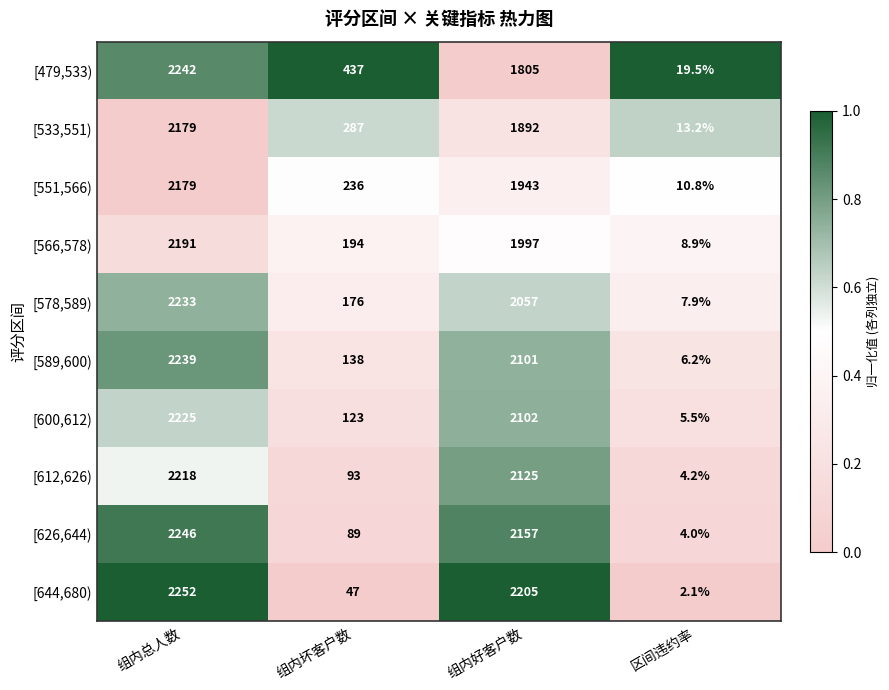

What is the greatest value displayed?

2252.0